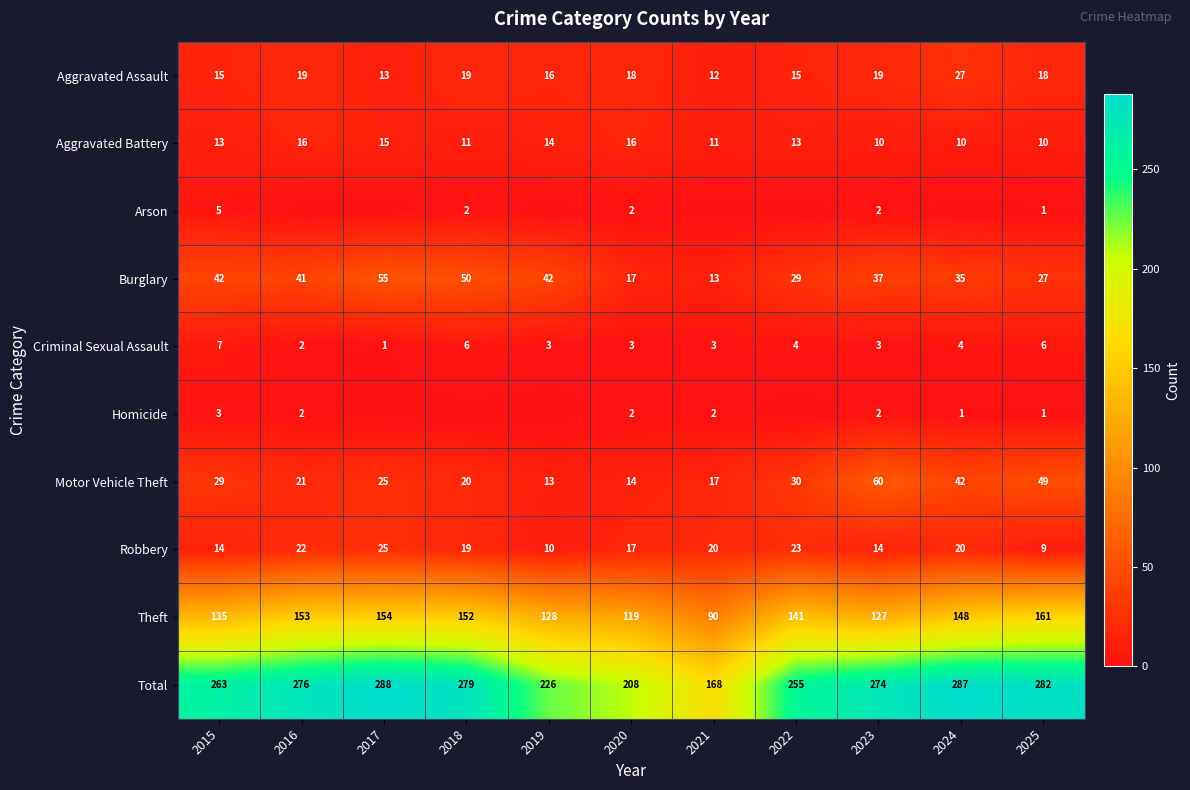

Rank the categories by Total value from lowest to highest.

2021, 2020, 2019, 2022, 2015, 2023, 2016, 2018, 2025, 2024, 2017